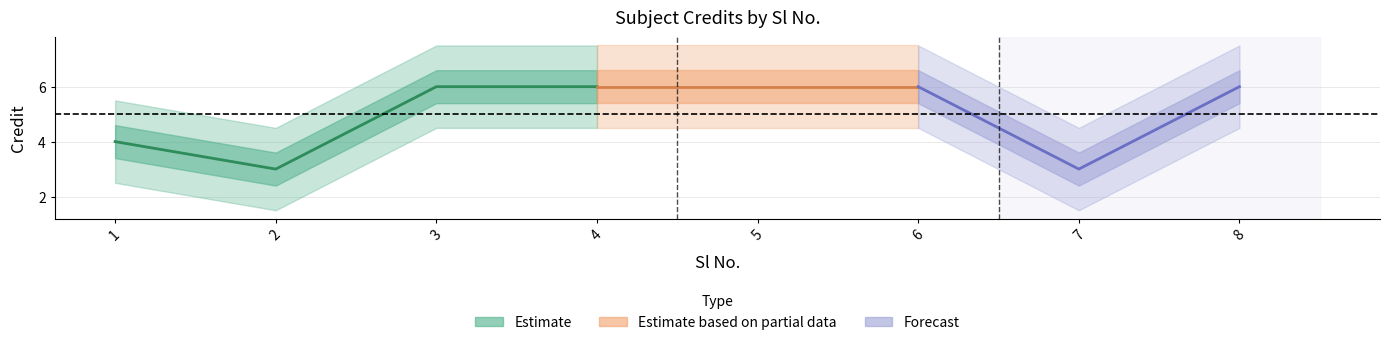

What is the average value?

5